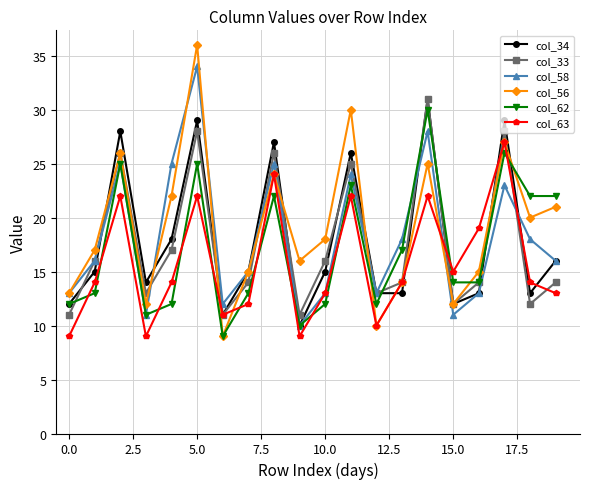

Reading left to right, what are all the values shown in this chart?

col_34: 12	15	28	14	18	29	11	15	27	10	15	26	13	13	31	12	13	29	13	16
col_33: 11	16	26	13	17	28	11	14	26	11	16	25	13	14	31	12	14	28	12	14
col_58: 13	16	25	11	25	34	12	15	25	10	13	24	13	18	28	11	13	23	18	16
col_56: 13	17	26	12	22	36	9	15	24	16	18	30	10	14	25	12	15	27	20	21
col_62: 12	13	25	11	12	25	9	13	22	10	12	23	12	17	30	14	14	26	22	22
col_63: 9	14	22	9	14	22	11	12	24	9	13	22	10	14	22	15	19	27	14	13